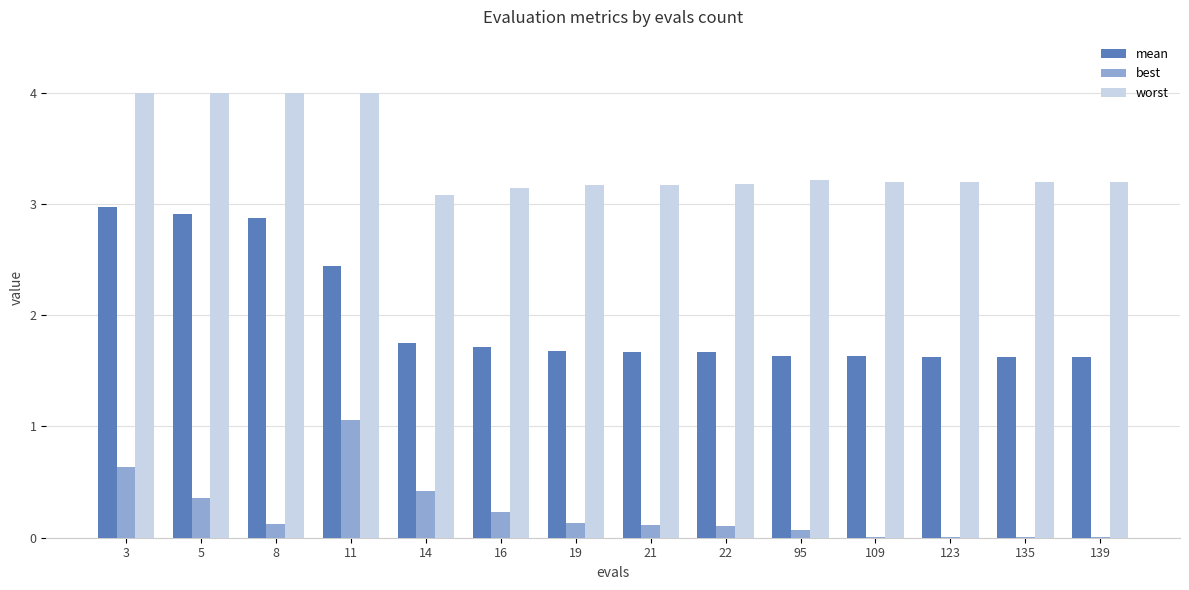

Is the value of mean at 21 greater than the value of best at 135?

Yes